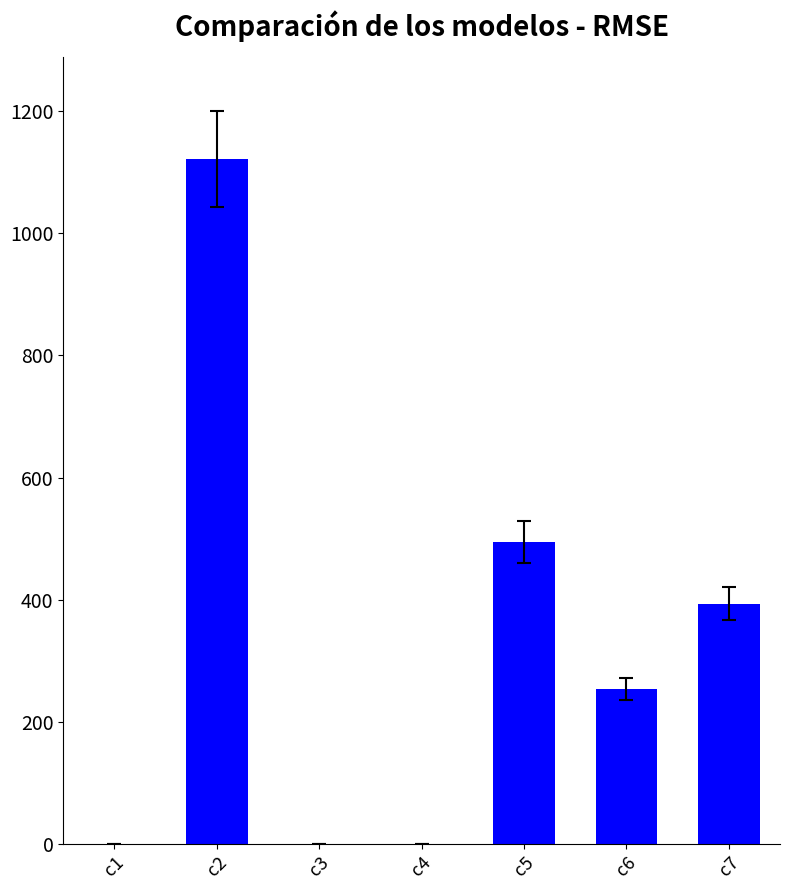

At which label is the value closest to 560?

c5